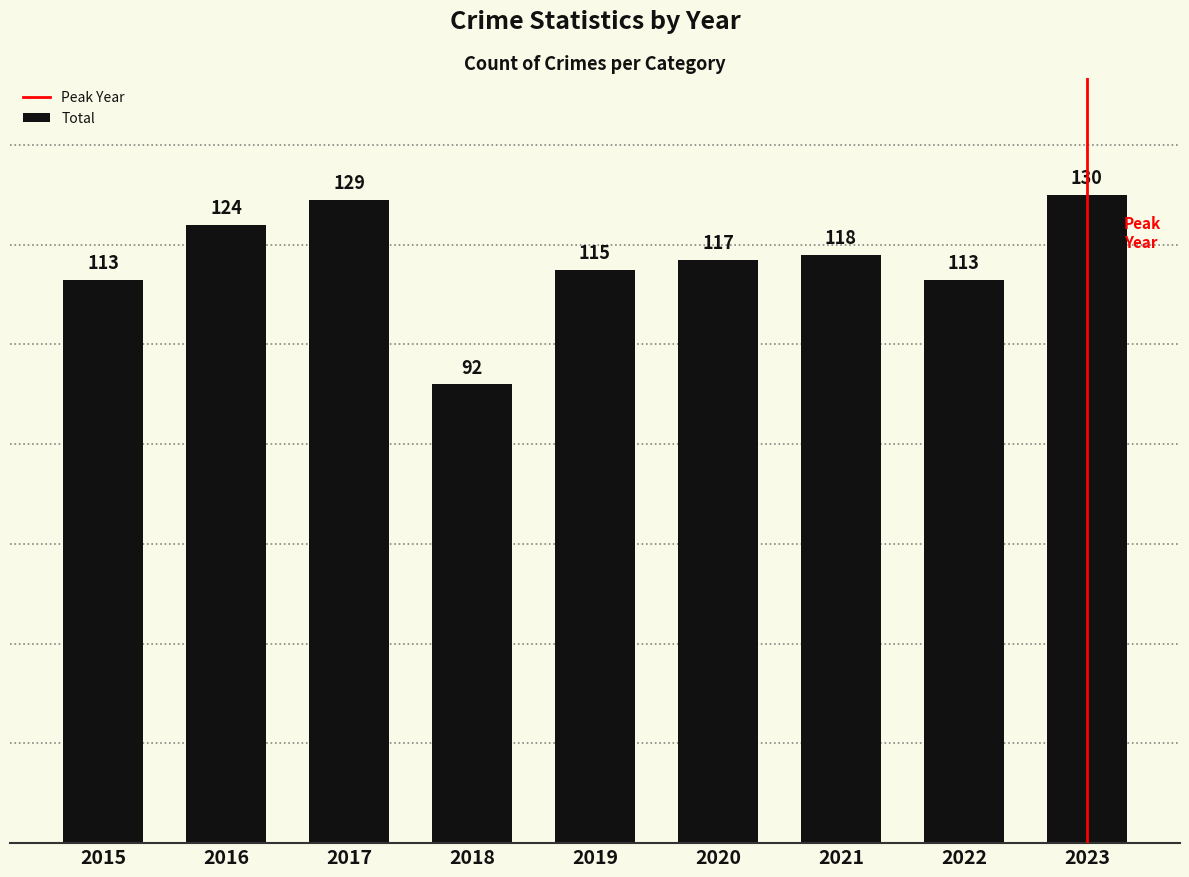

At which label does the data first exceed 117?

2016